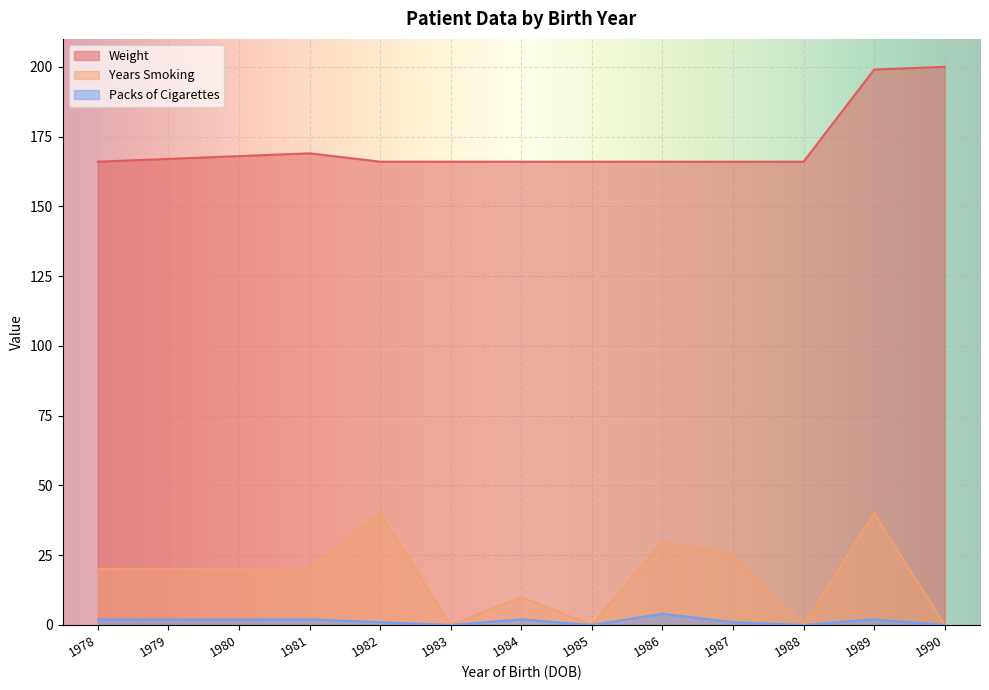

What are all the series names shown in the legend?

Weight, Years Smoking, Packs of Cigarettes